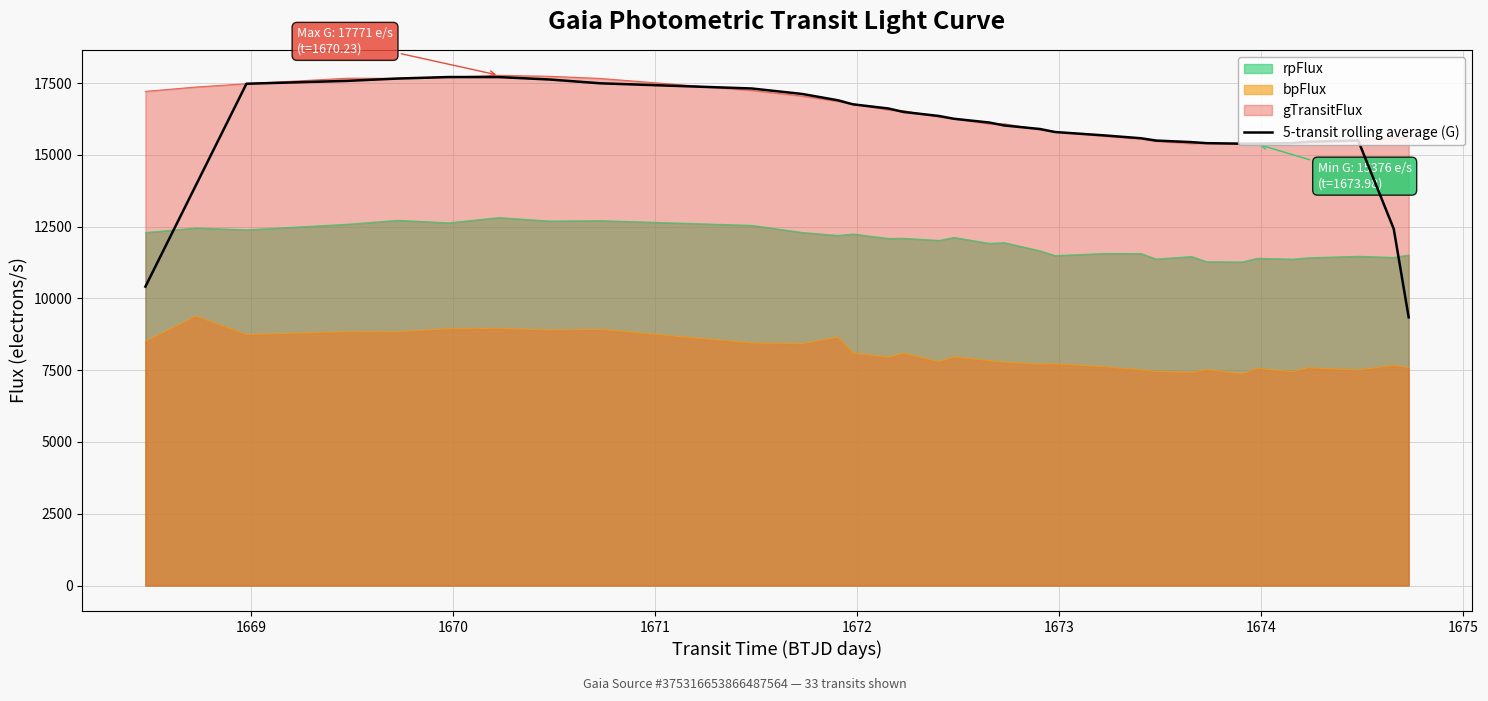

What is the highest value of the bpFlux series?

9385.1